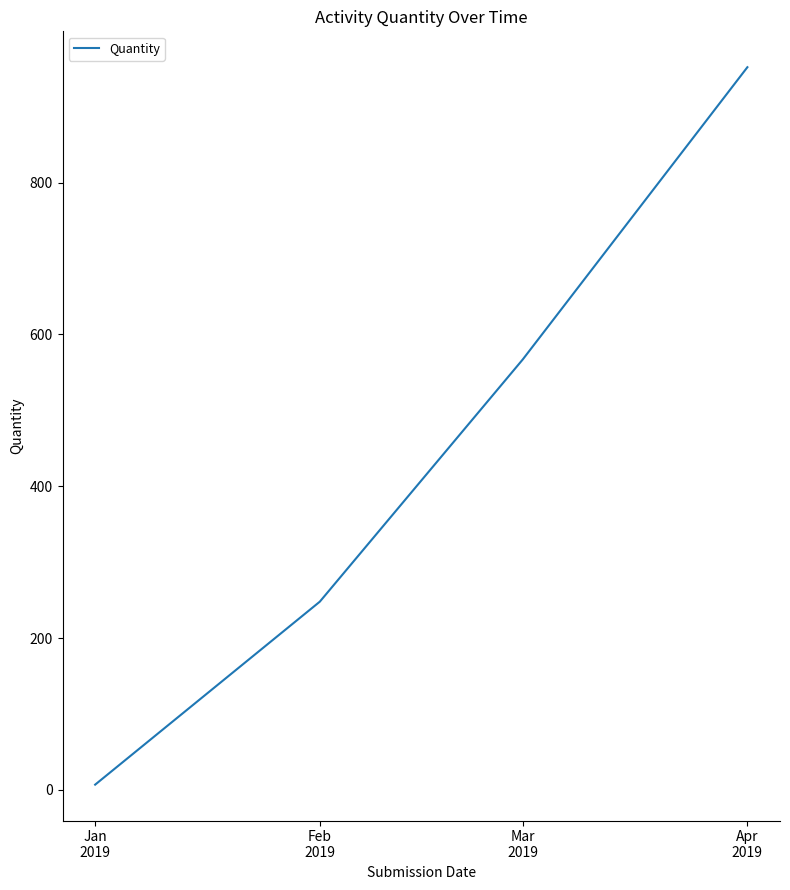

Reading left to right, list all the values displayed in this chart.

7	248	567	952